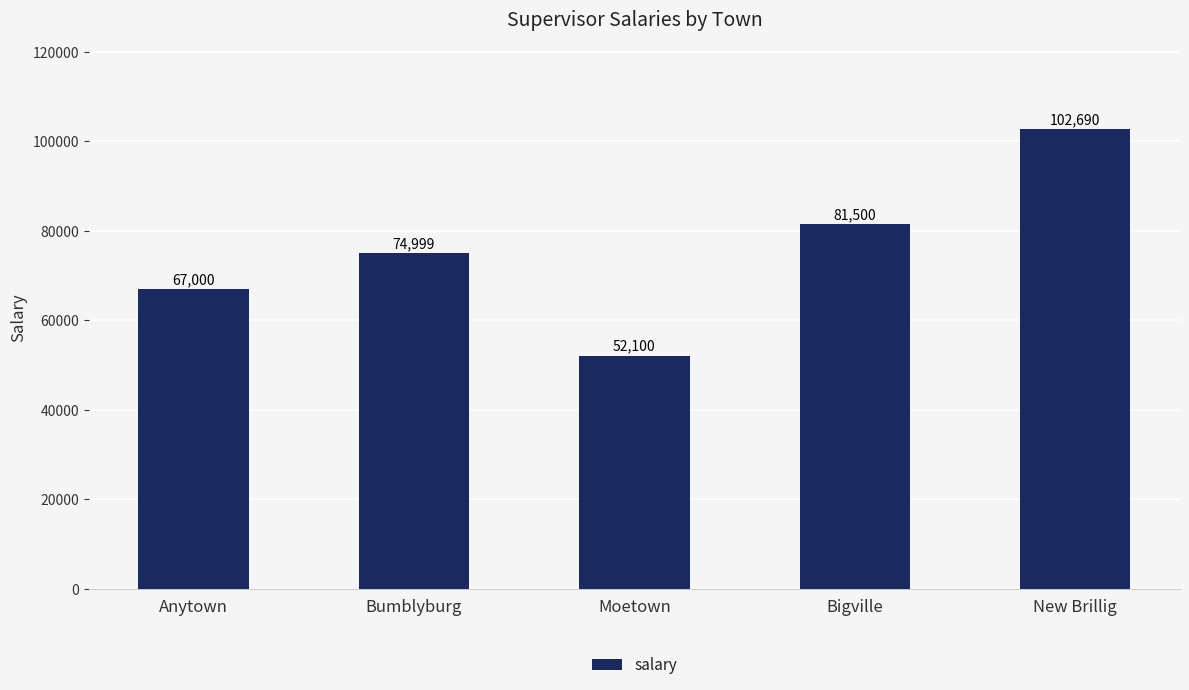

What is the label of the 5th bar from the left?

New Brillig